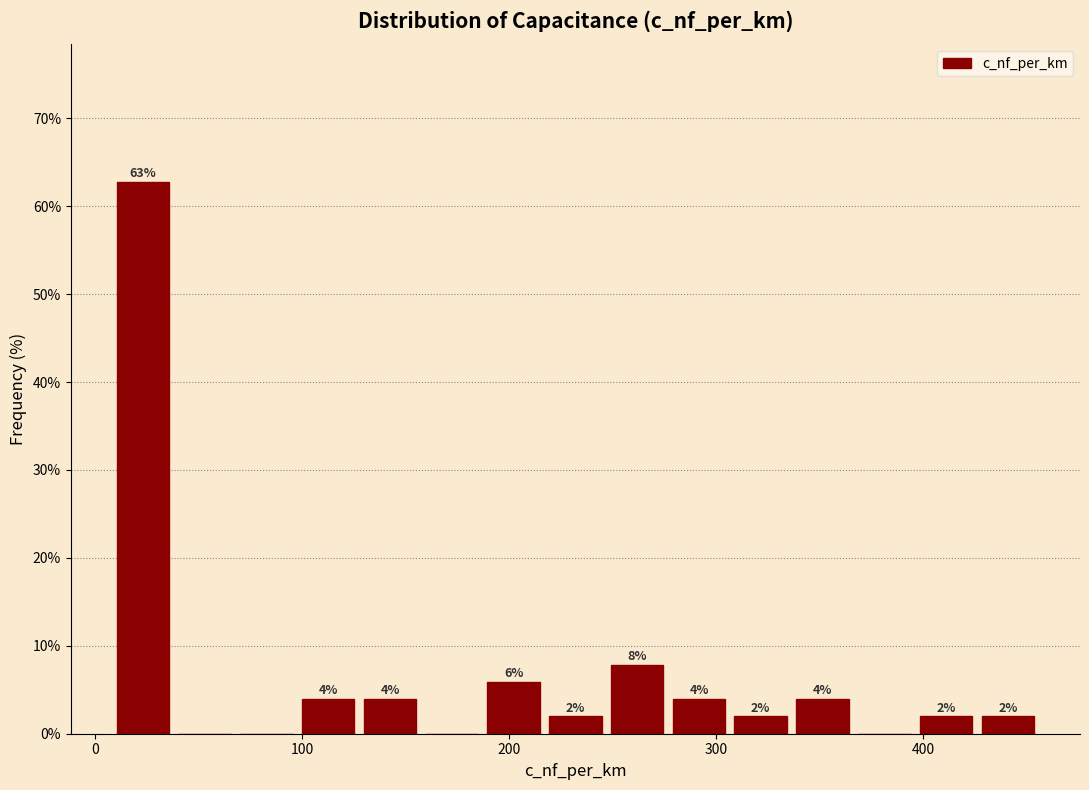

Around what value on the x-axis is the tallest bar? Give the approximate position of its centre, as read against the axis.

20